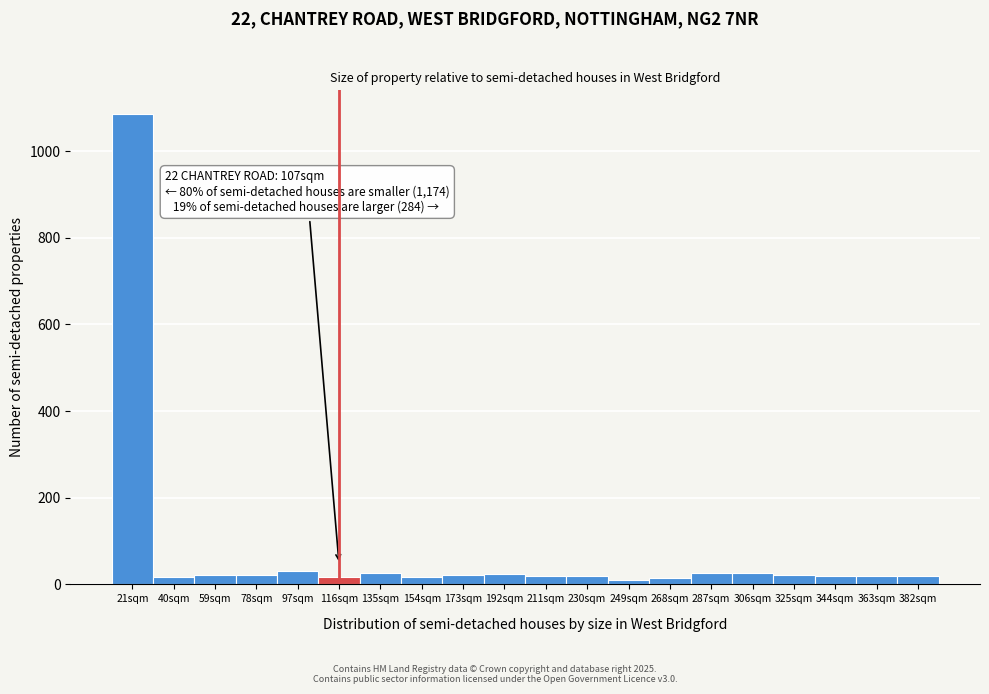

Between 306sqm and 21sqm, which is larger?

21sqm